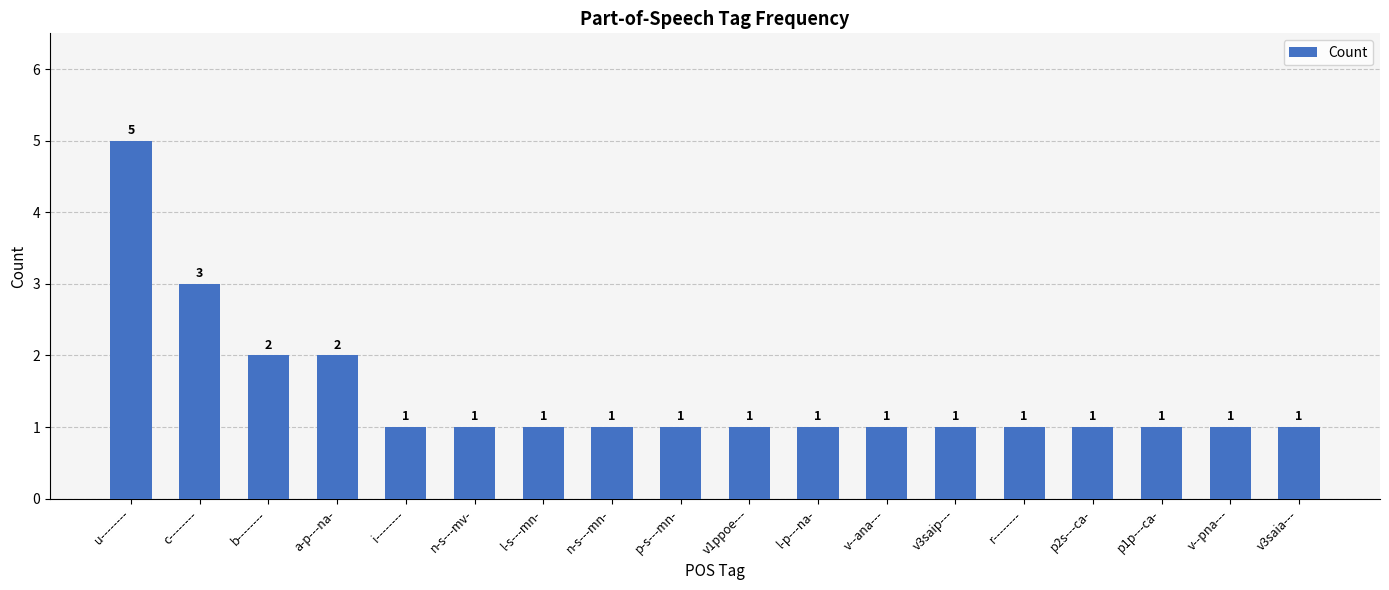

Which category has the highest value across all series?

u--------